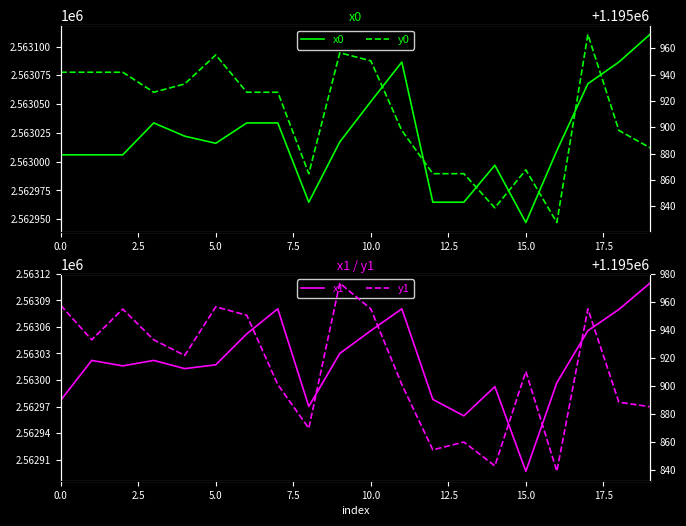

What are all the series names shown in the legend?

x0, x1, y0, y1